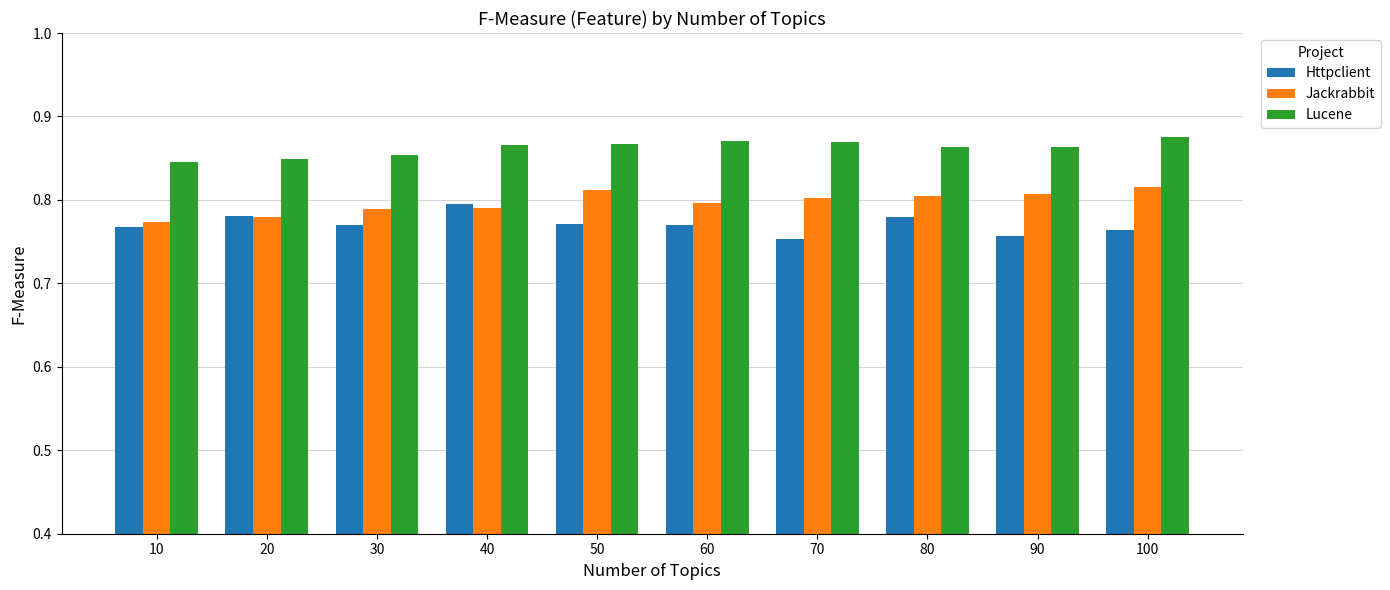

How many bars are there in total?

30